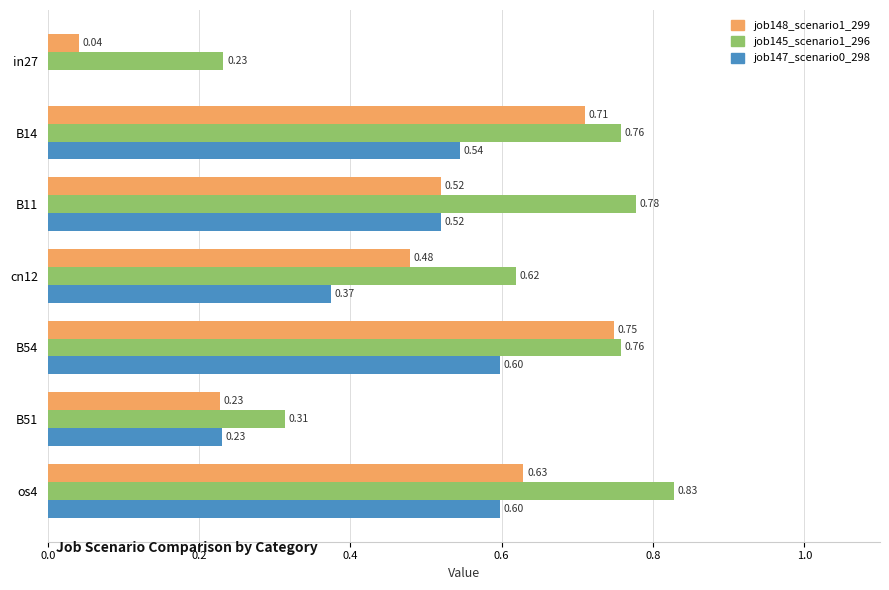

Between B51 and os4, which series saw the biggest shift?

job145_scenario1_296